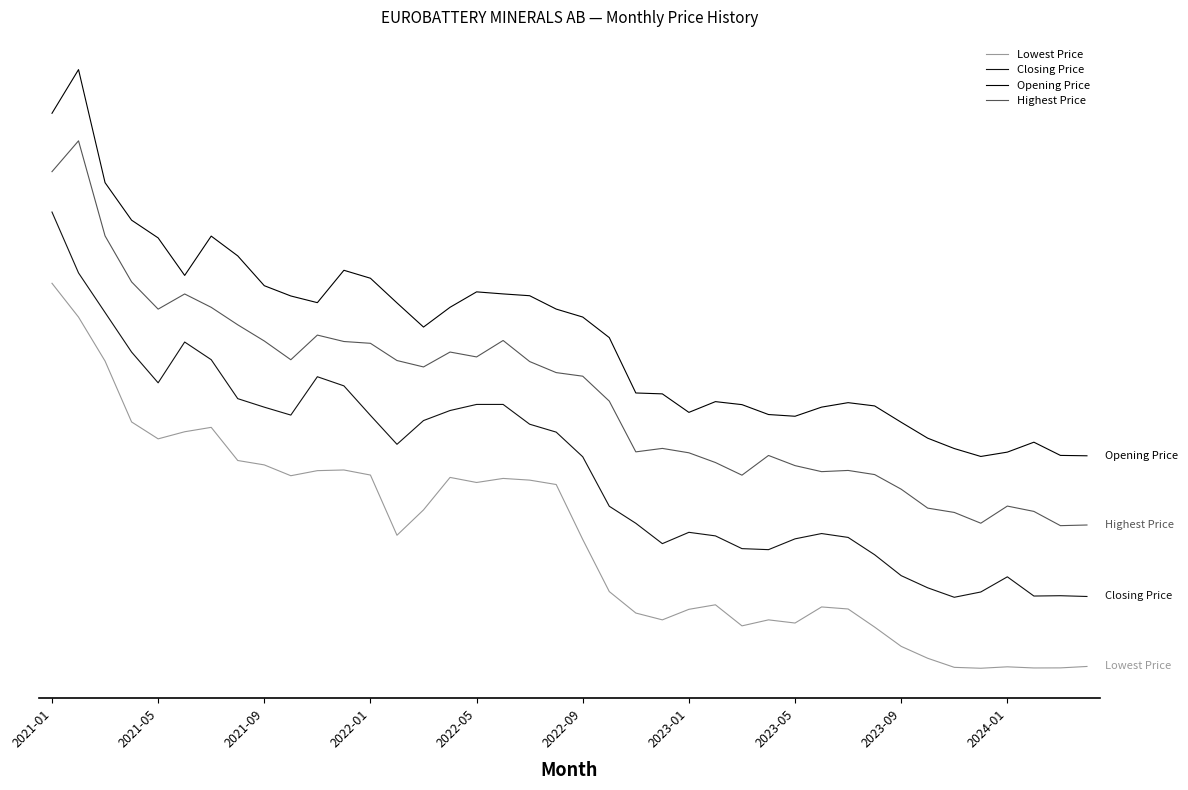

What is the difference between the maximum and second lowest values in the Closing Price series?

1.0